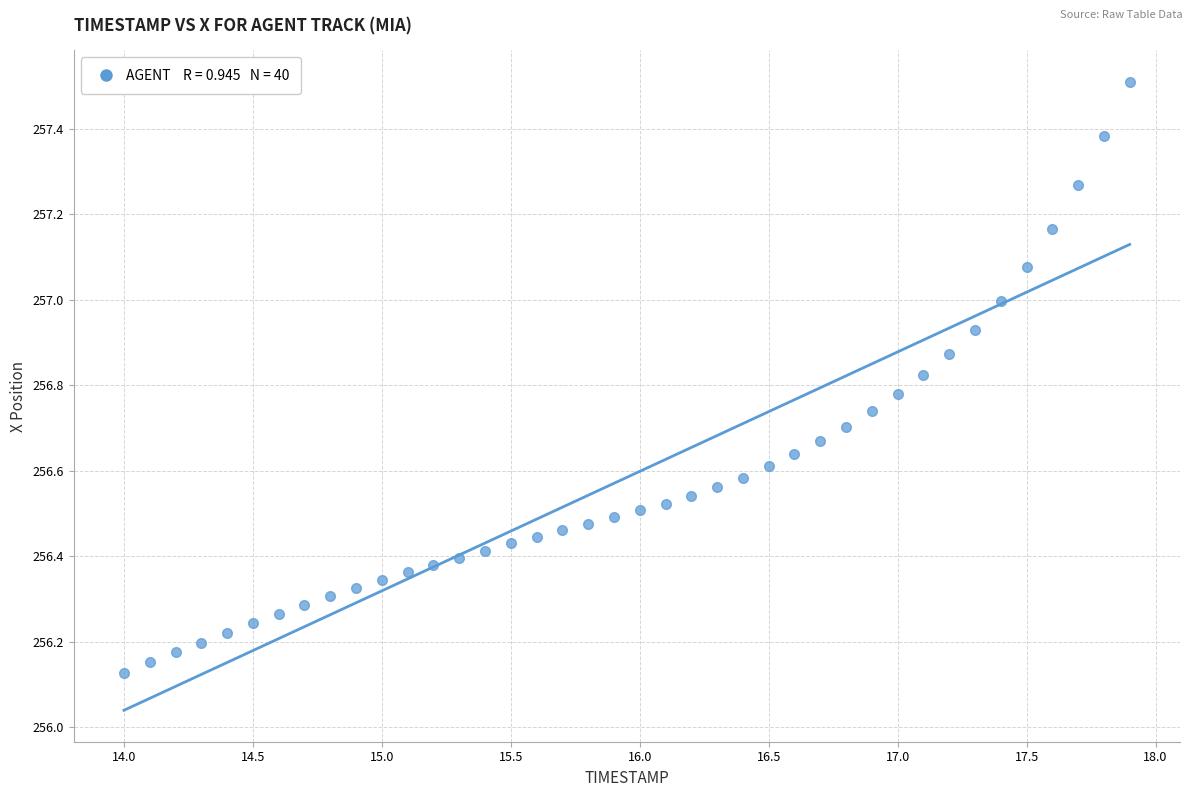

What is the range of X values (max minus min)?

3.9